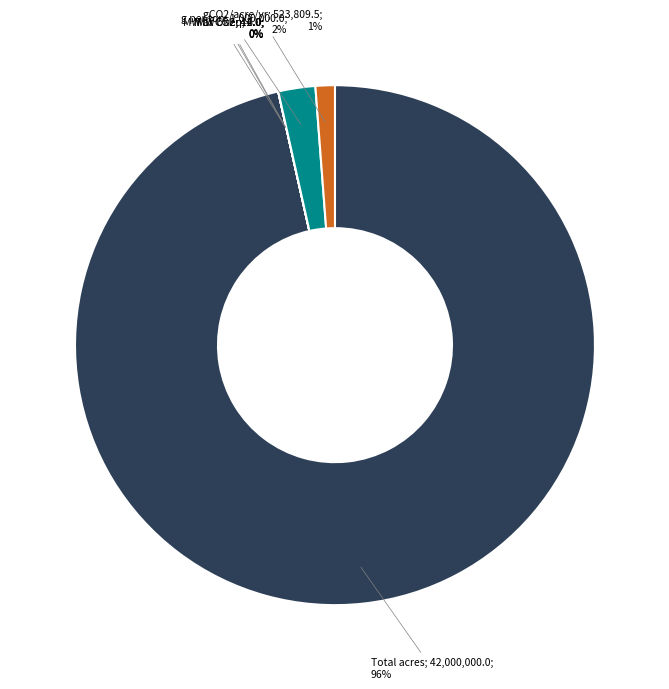

To the nearest percent, what is the average slice percentage?

17%